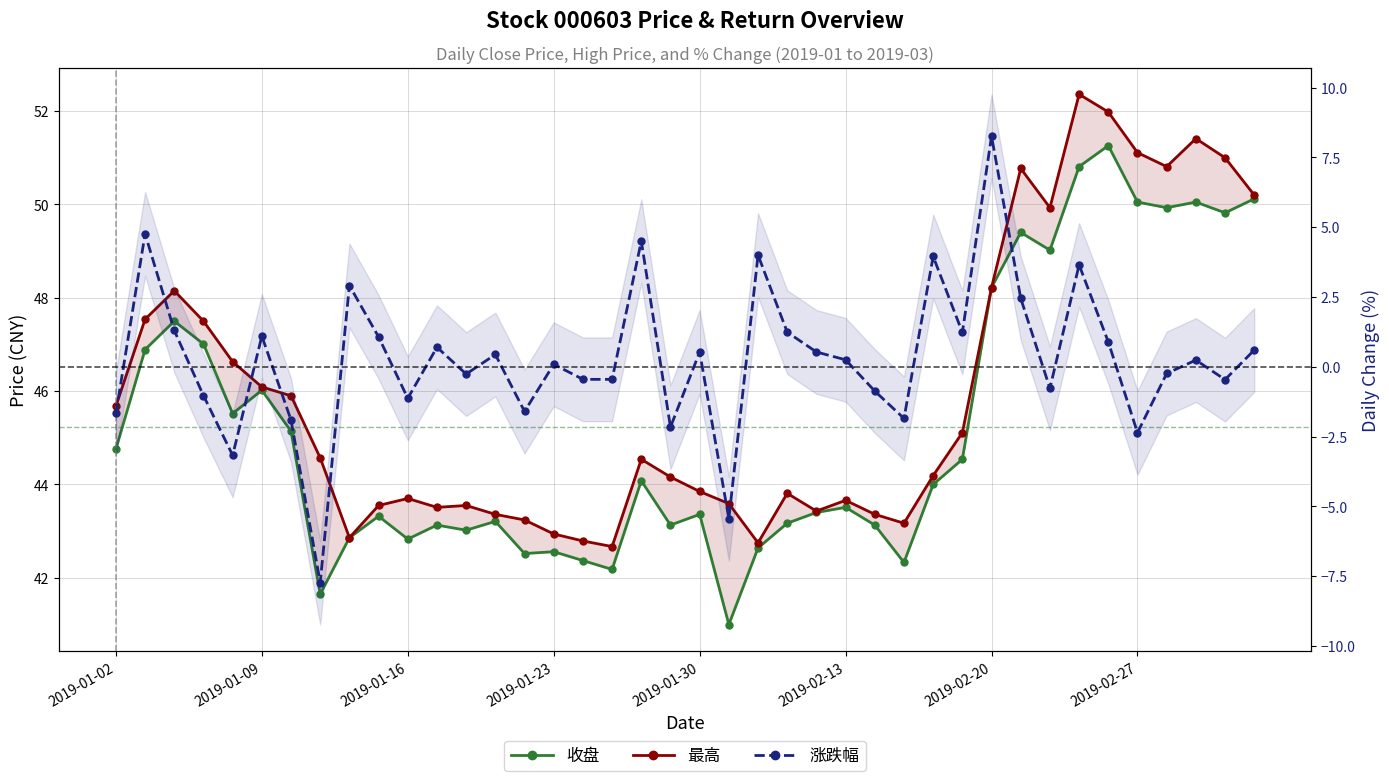

List the series in order of their peak value, lowest first.

涨跌幅, 收盘, 最高